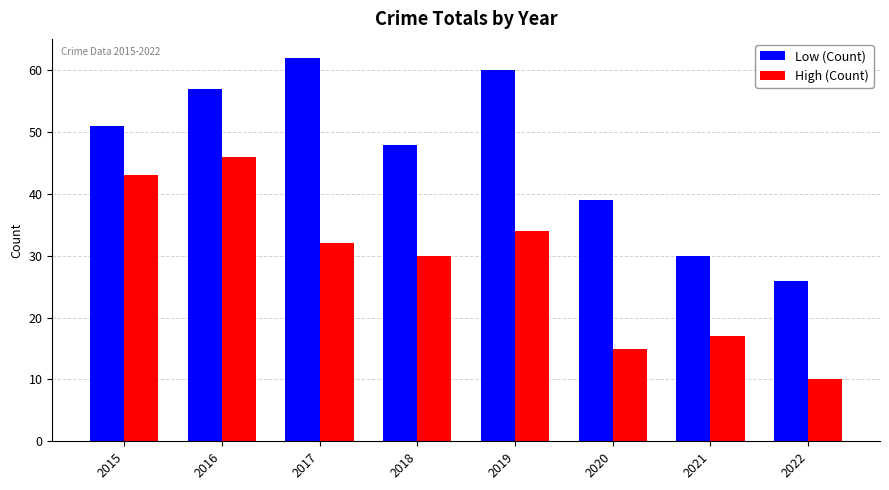

Reading left to right, extract all data points from this chart.

Low: 51	57	62	48	60	39	30	26
High: 43	46	32	30	34	15	17	10